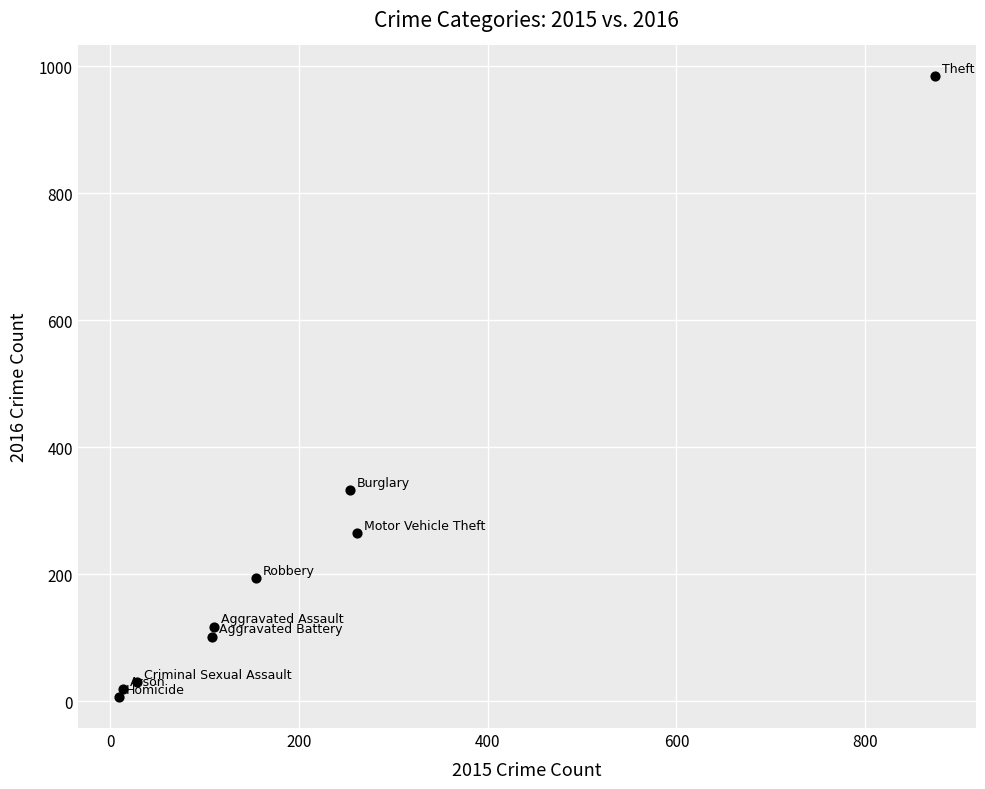

What is the range of X values (max minus min)?

865